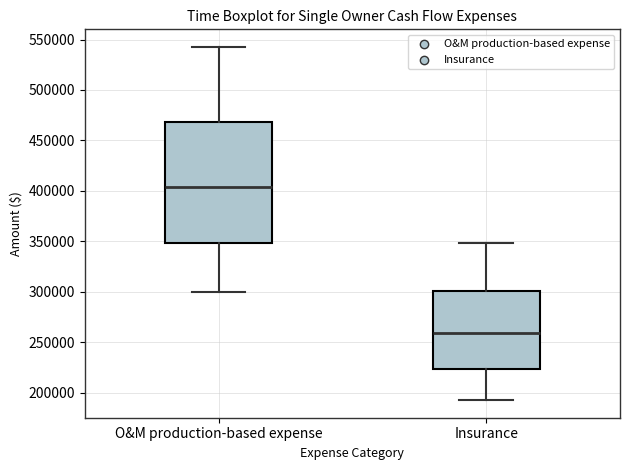

Where does the upper whisker of the box for O&M production-based expense end on the y-axis? The values are not printed on the chart, so give them approximately, as read against the axis.

545000